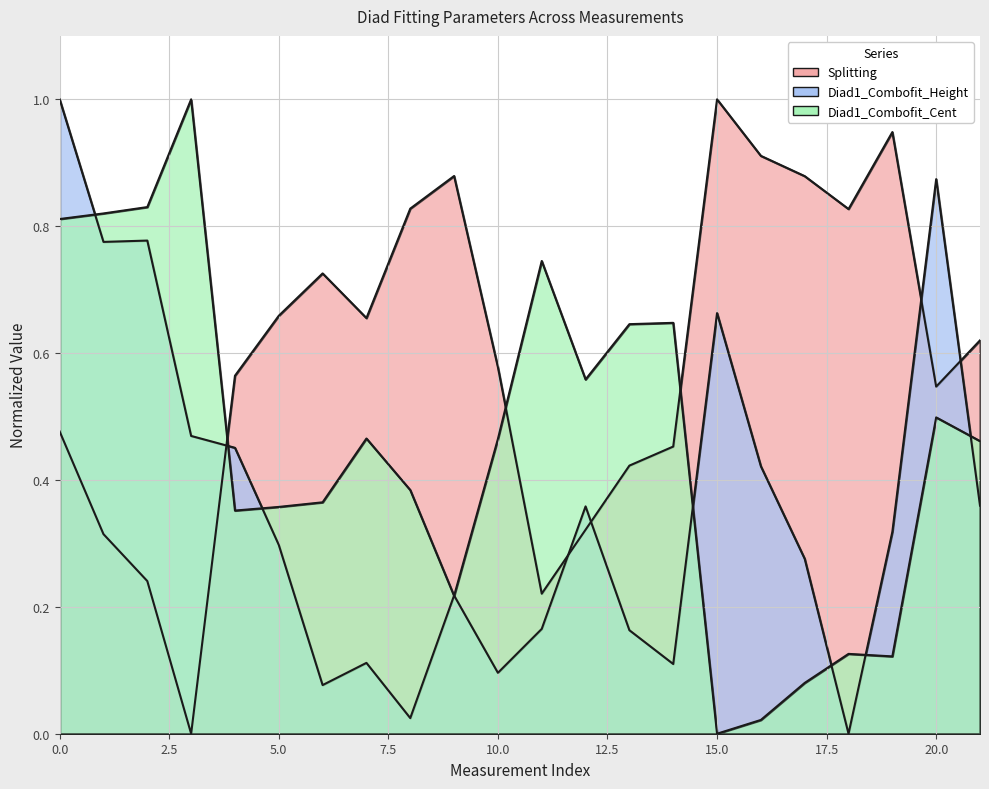

Is the value of Diad1_Combofit_Height at KD24_c009_a1_FIA greater than the value of Splitting at KD24_c011_a1_FIA_CRR_DiadFit?

No